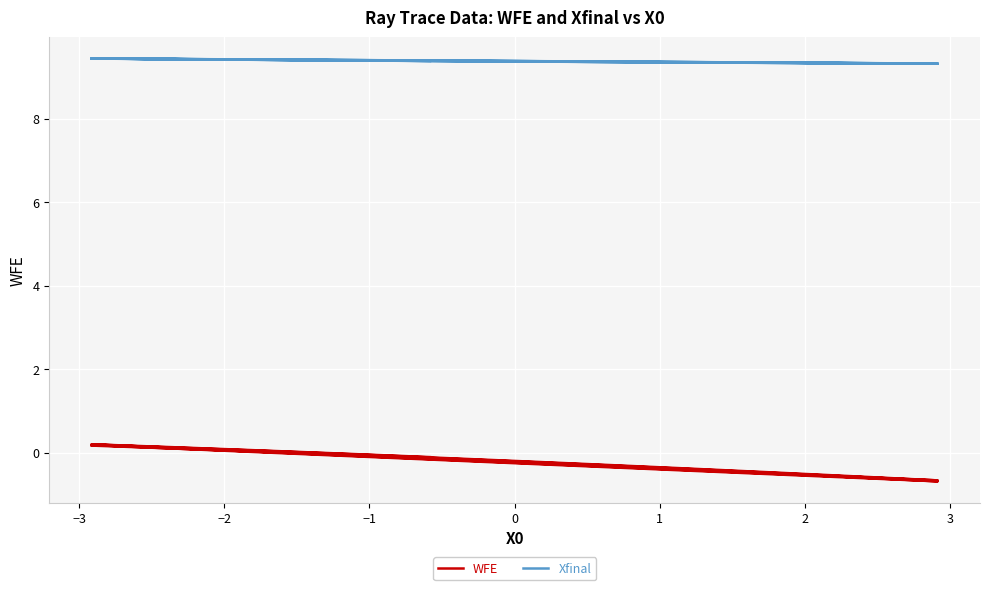

What is the sum of all WFE values?

-7.0